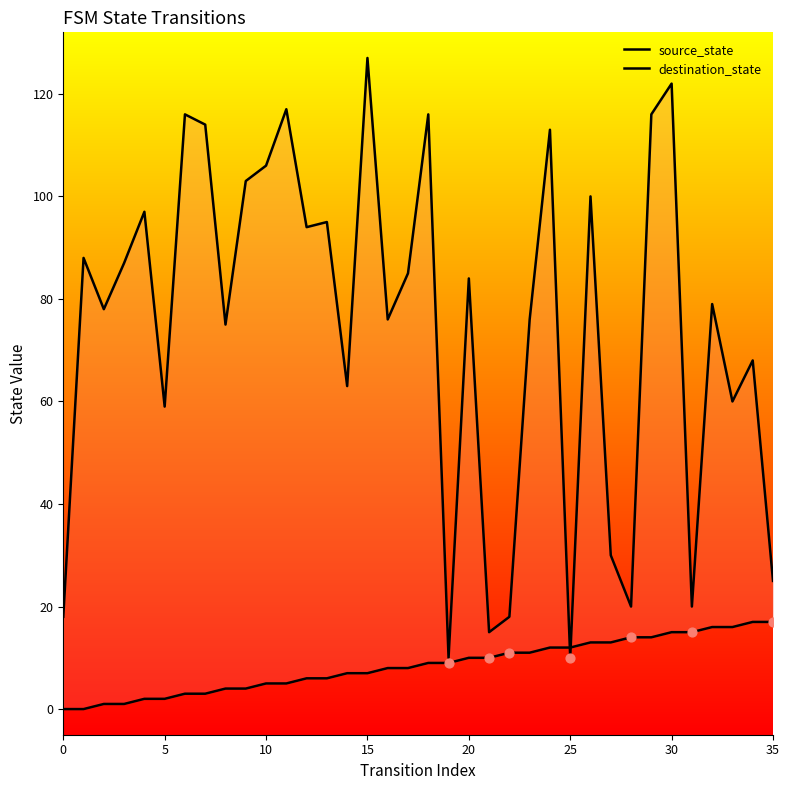

At how many categories does at least one series exceed 42?

27